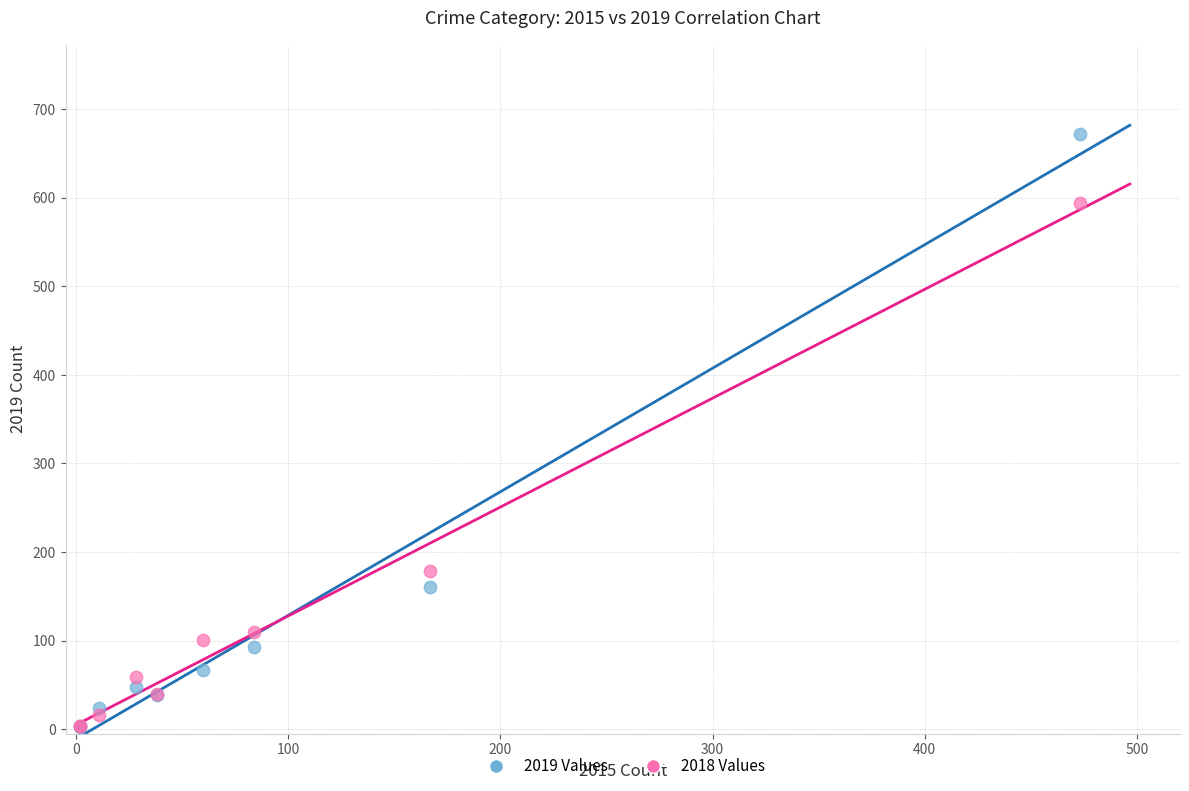

What are all the series names shown in the legend?

2019 Values, 2018 Values